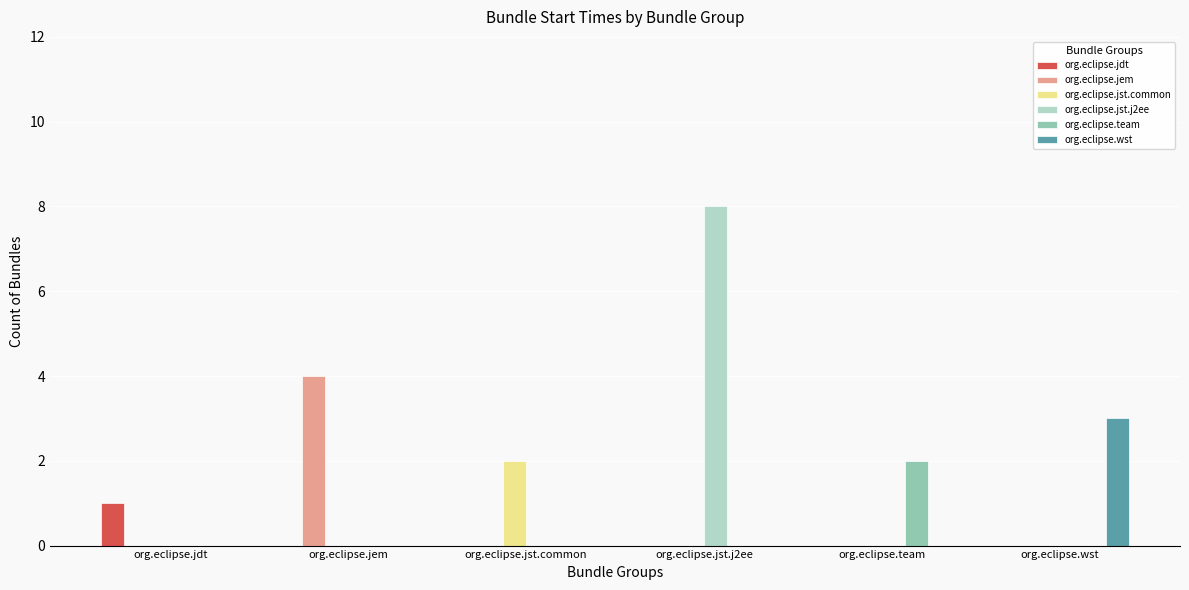

Is the value of org.eclipse.jst.common at org.eclipse.jst.j2ee greater than the value of org.eclipse.jst.j2ee at org.eclipse.jst.j2ee?

No